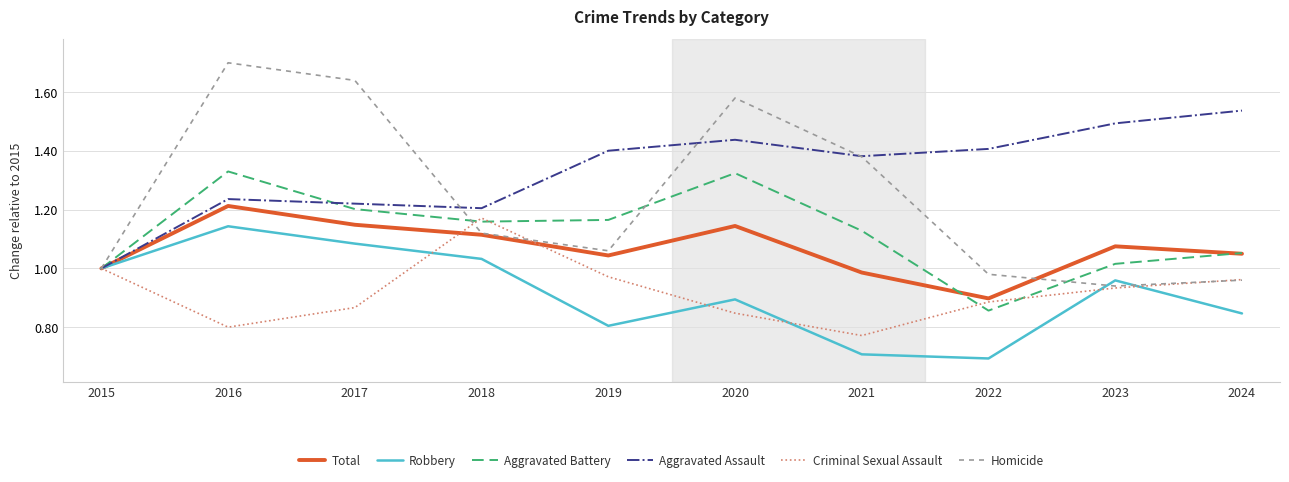

At which label does Criminal Sexual Assault reach its minimum?

2021